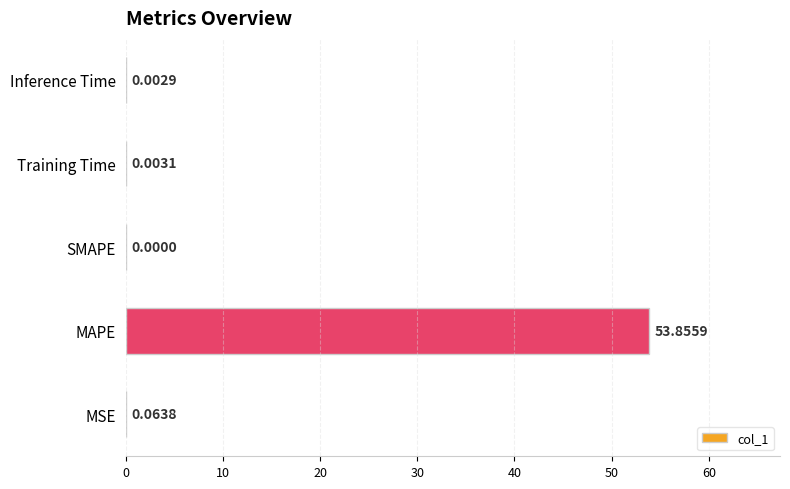

Which has a higher value, Inference Time or MSE?

MSE